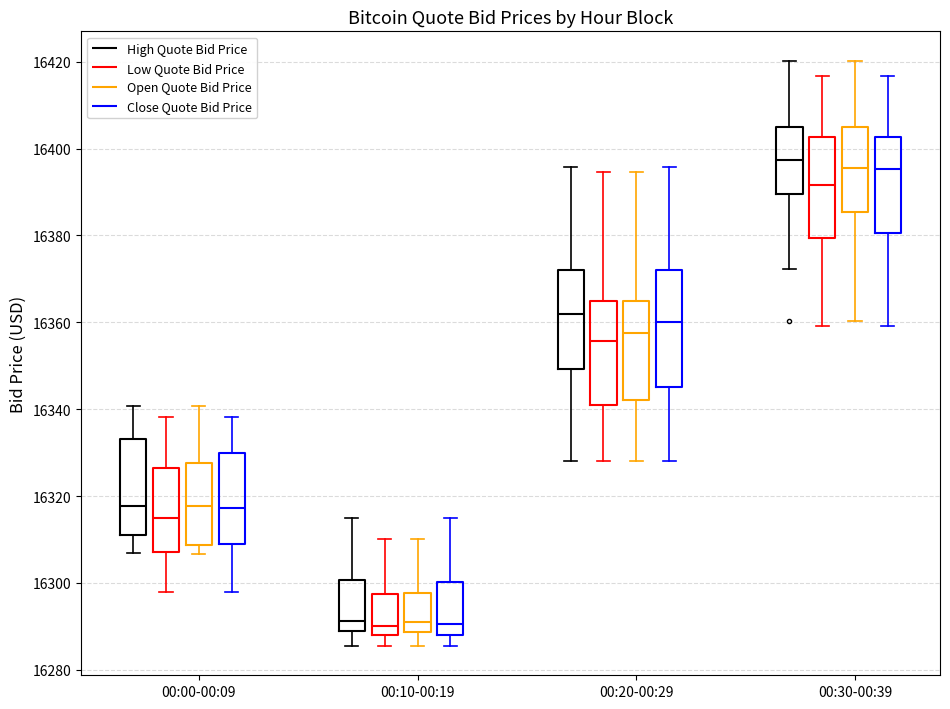

Which box is the tallest, from its lower edge to its upper edge?

00:20-00:29 (Close Quote Bid Price)